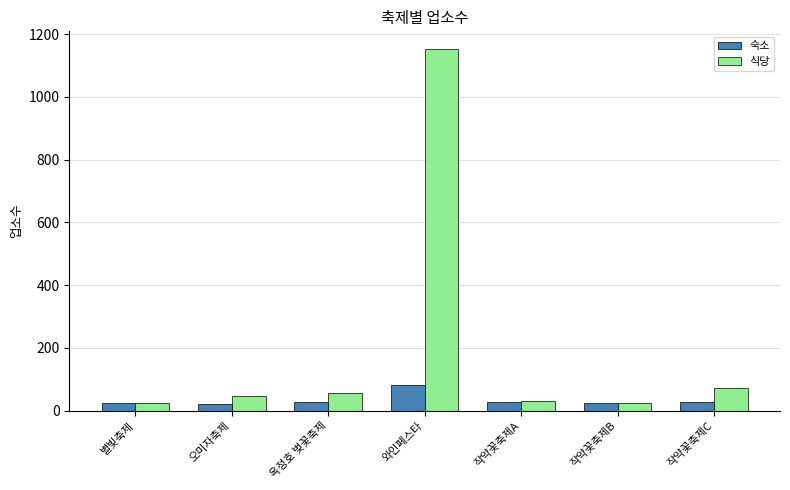

List the series in order of their peak value, highest first.

식당, 숙소